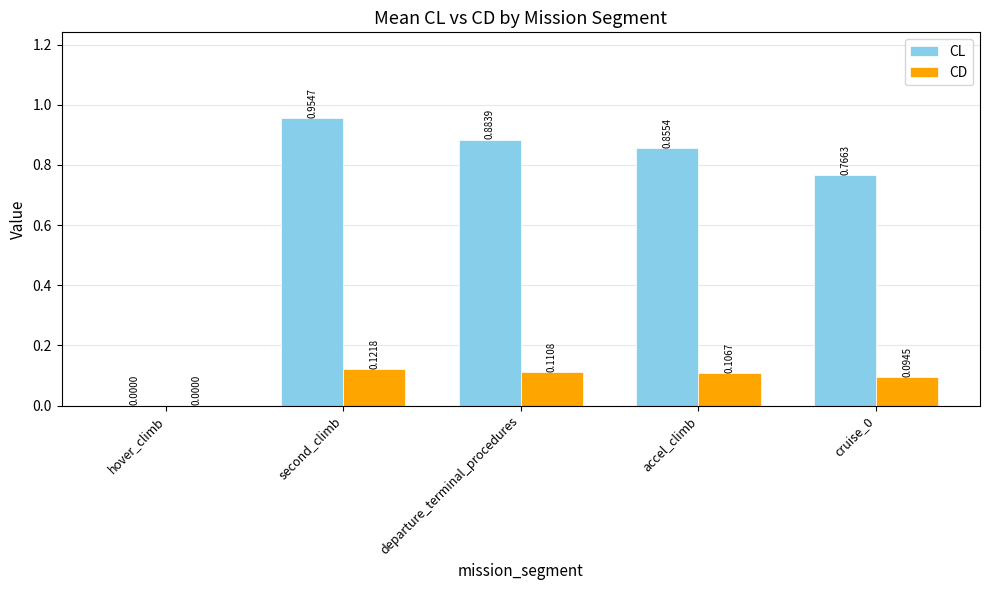

The CD series shows 0.0 at hover_climb. True or false?

True